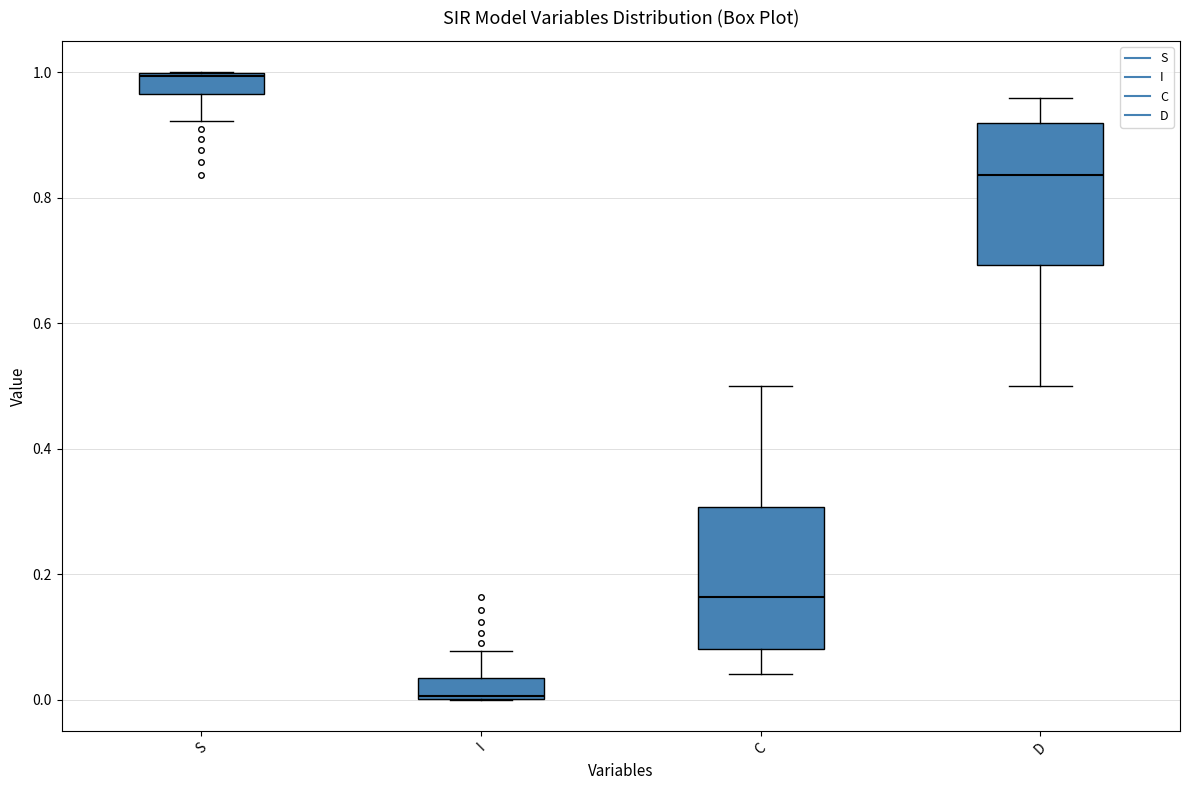

Which box's median line is the highest?

S